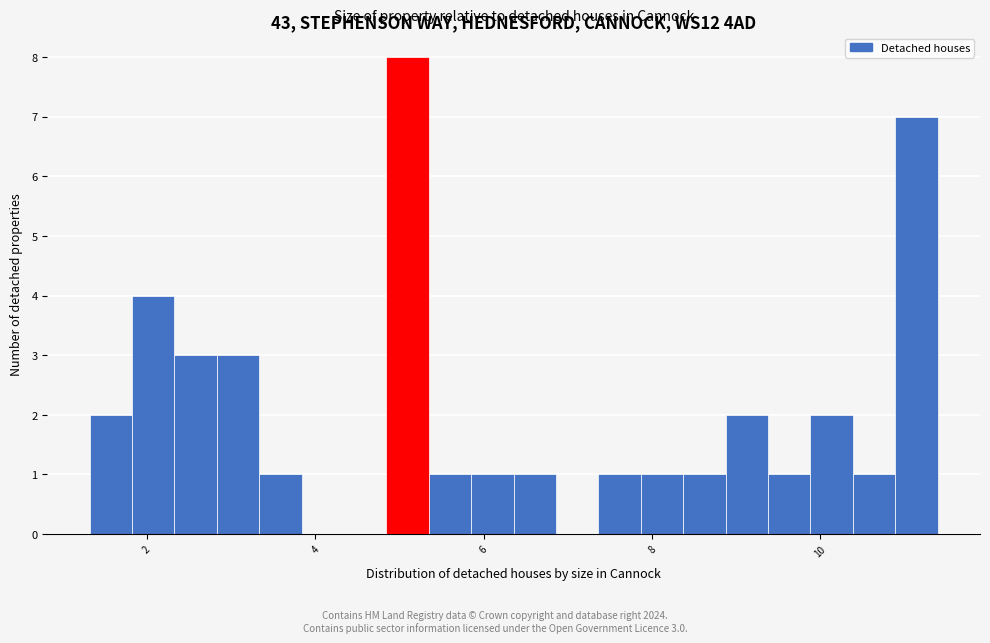

Read against the x-axis, roughly where is the centre of the tallest bar?

5.0